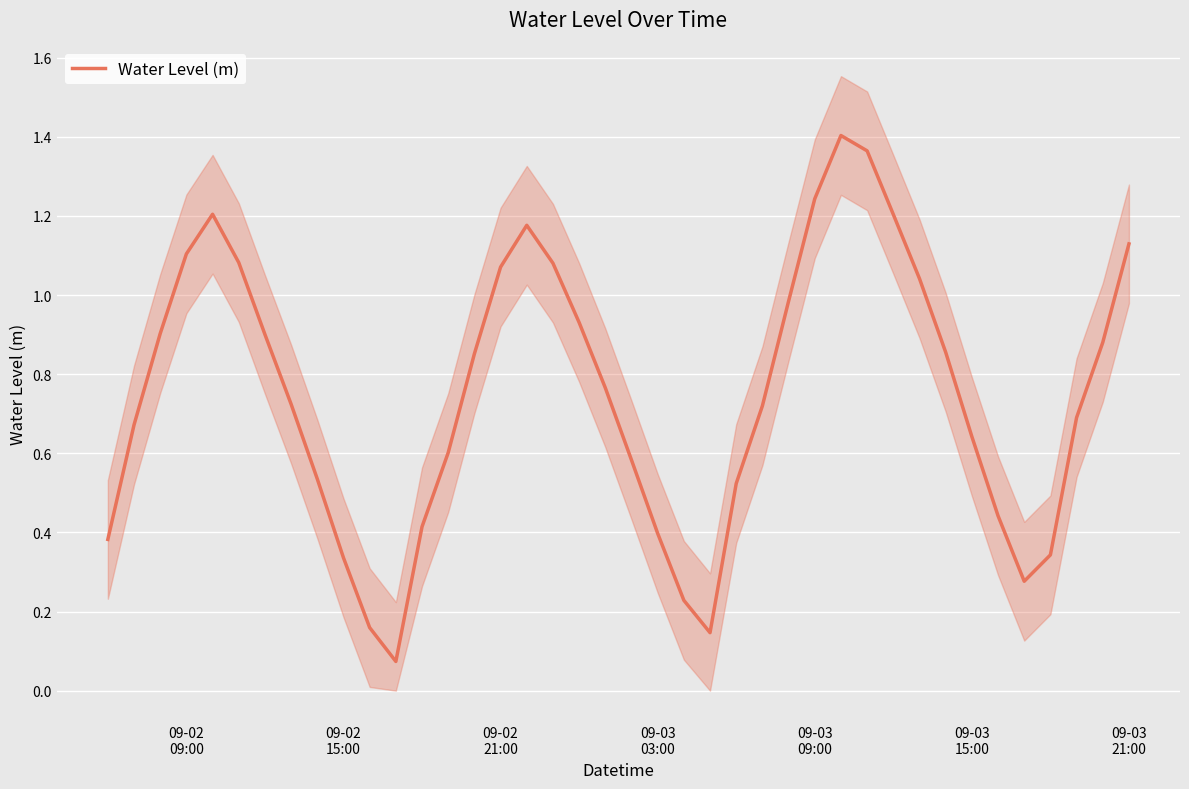

How many lines are shown in the chart?

1